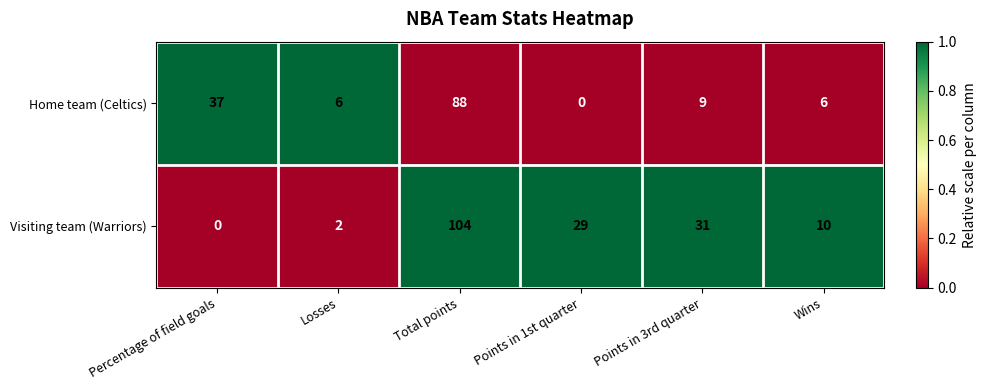

Reading left to right, transcribe all the data shown in this chart.

Home team (Celtics): 37	6	88	0	9	6
Visiting team (Warriors): 0	2	104	29	31	10